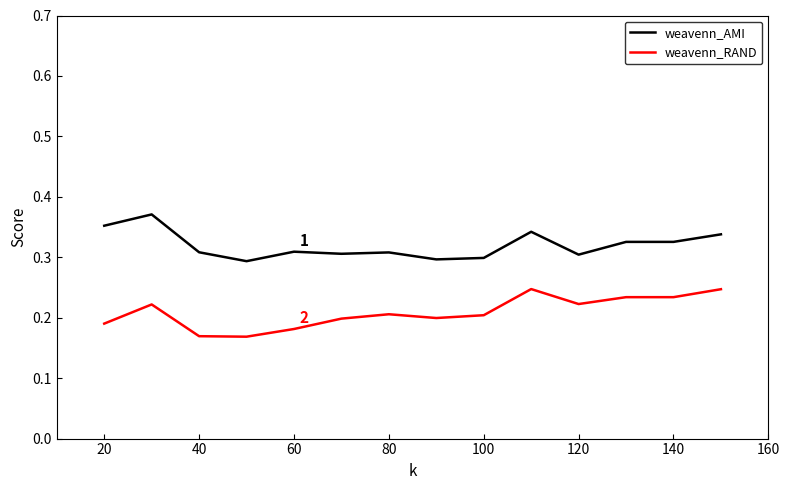

What is the difference between the maximum and second lowest values in the weavenn_AMI series?

0.1